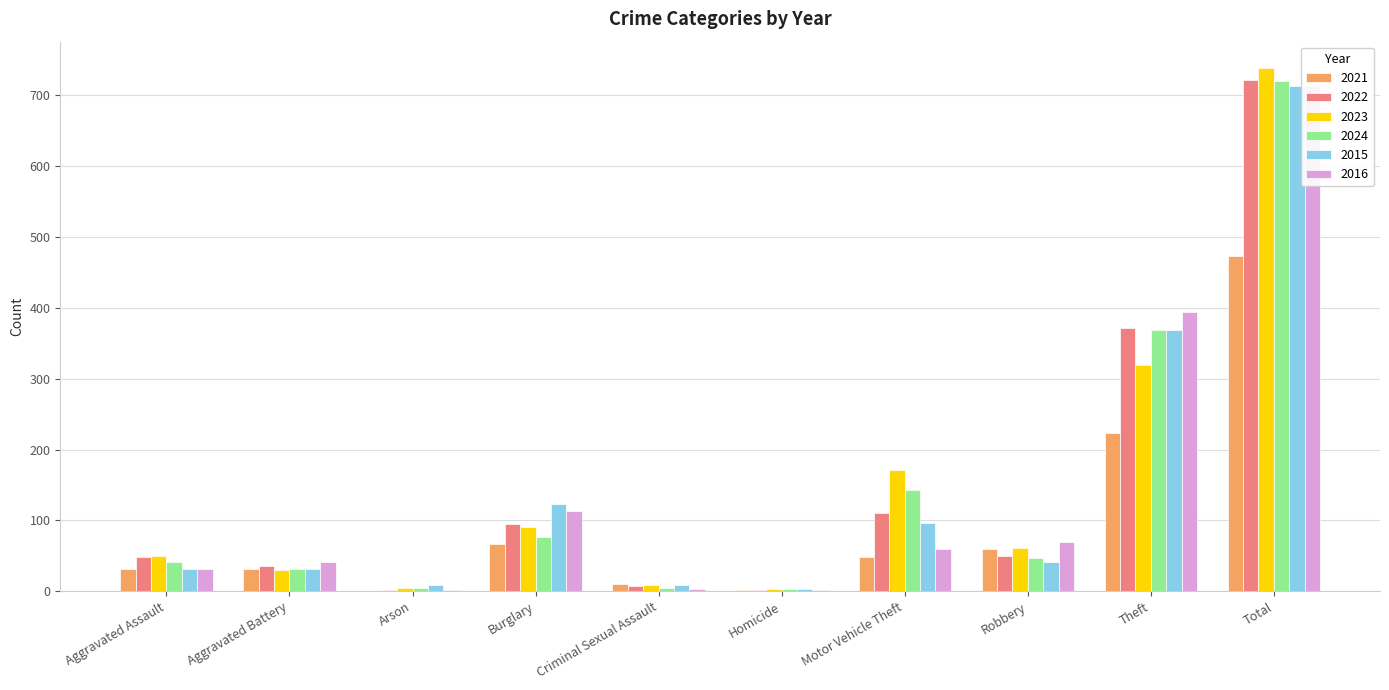

What position from the right is Arson?

8